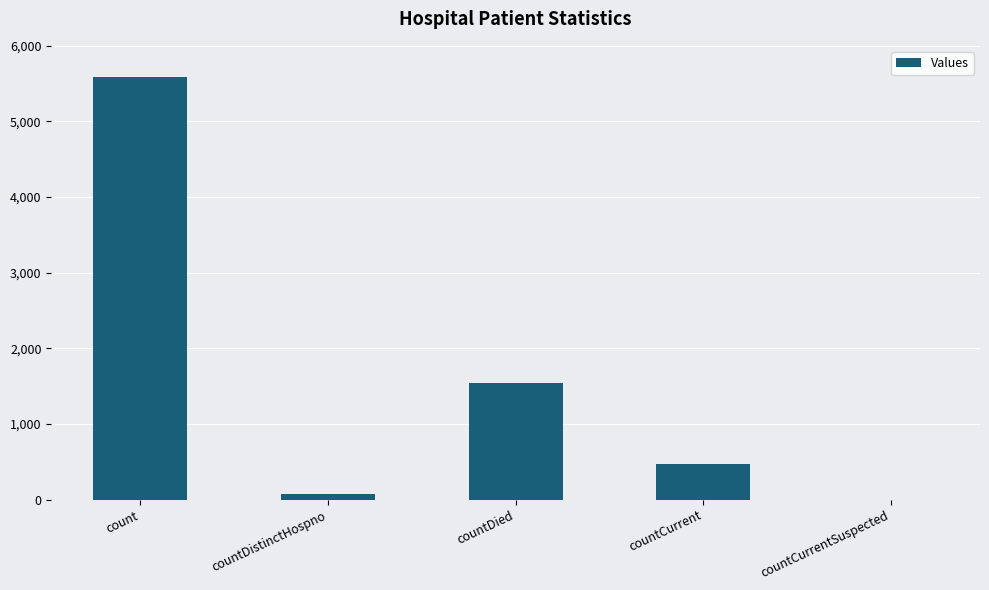

What is the change in value from countCurrent to countCurrentSuspected?

-471